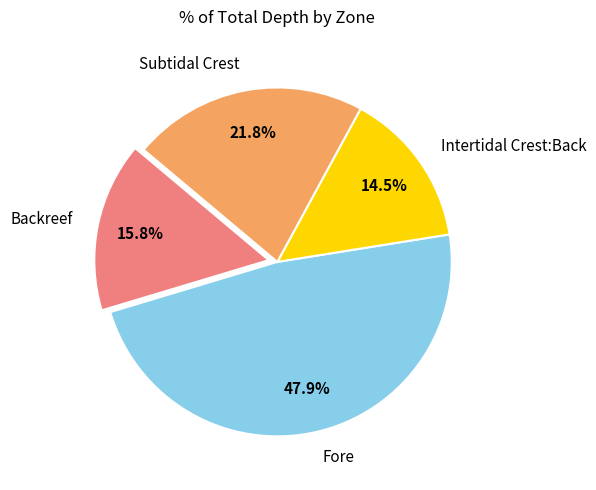

To the nearest percent, what is the difference between the Backreef and Intertidal Crest:Back slice percentages?

1%